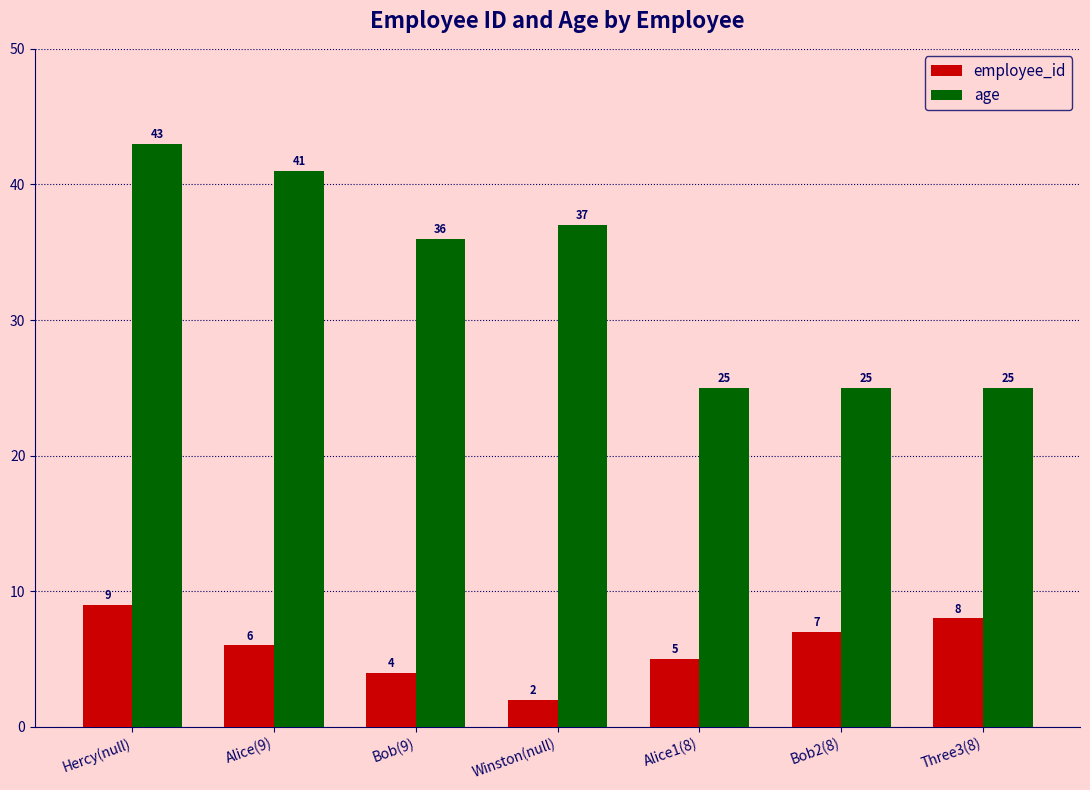

The value of age at Winston(null) is 37. True or false?

True